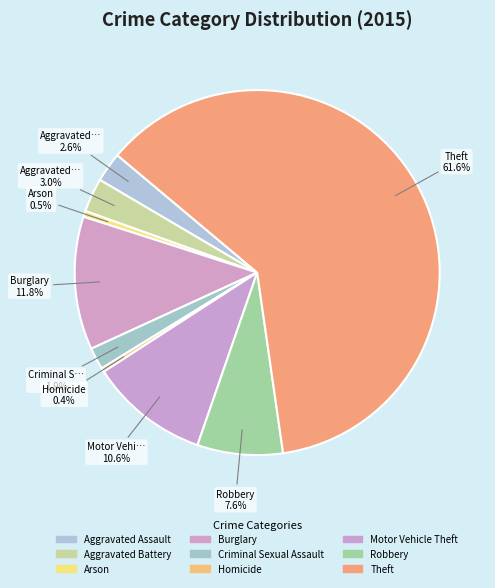

True or false: Criminal Sexual Assault accounts for 12% of the total.

False